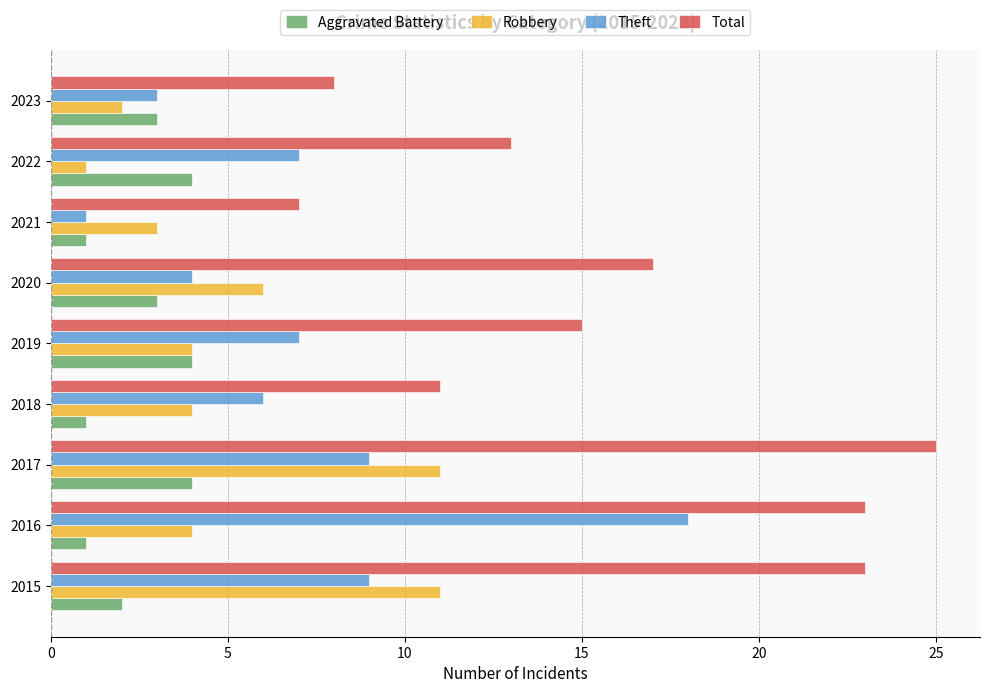

Is it true that Aggravated Battery equals 5 at 2017?

False